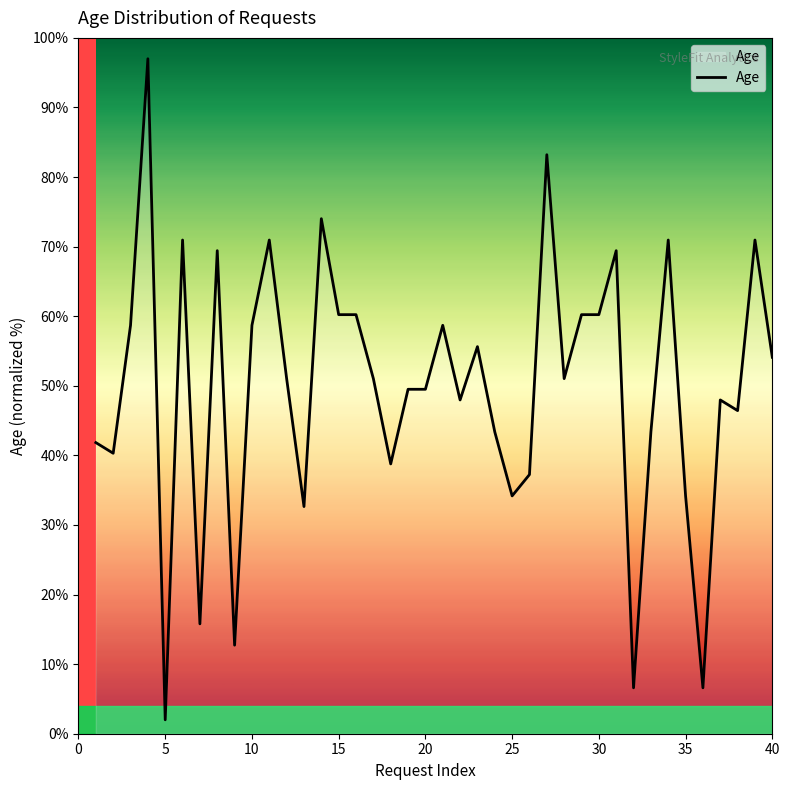

How many categories are shown in the chart?

40